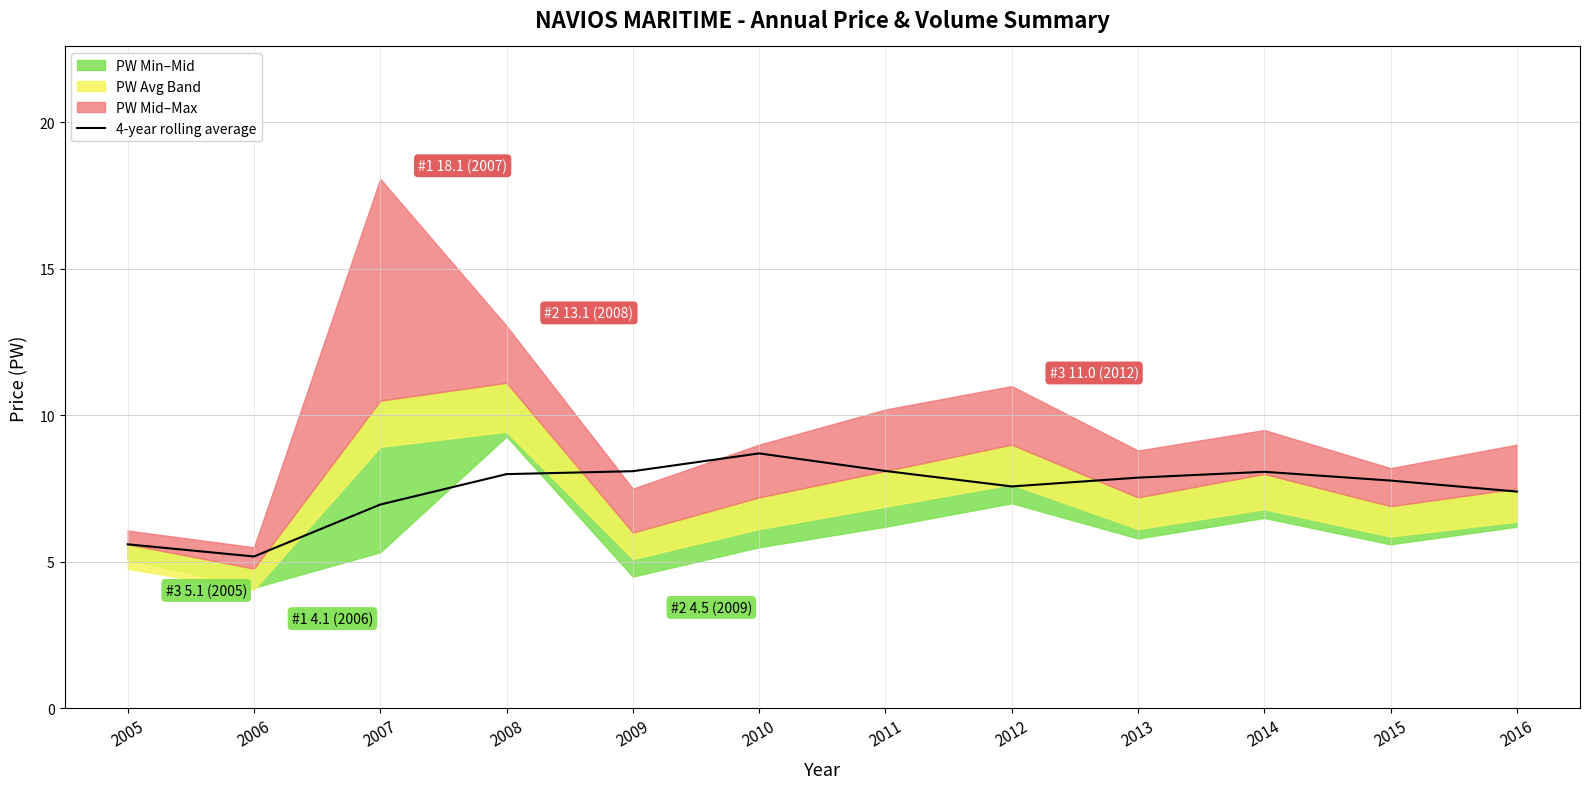

How many data points are above 7?

9